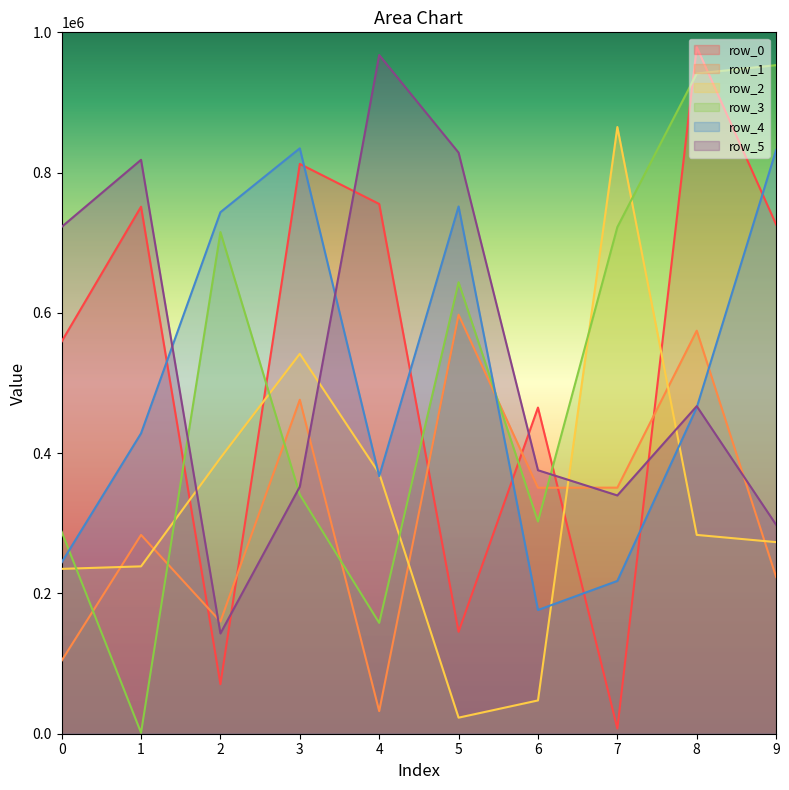

What are all the series names shown in the legend?

row_0, row_1, row_2, row_3, row_4, row_5